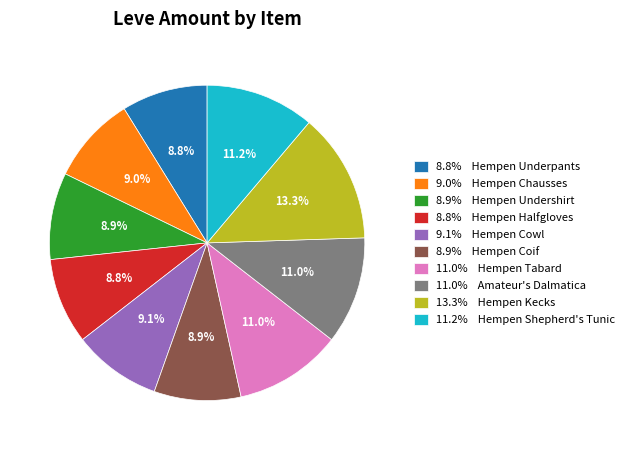

Is there a majority slice in this chart?

No